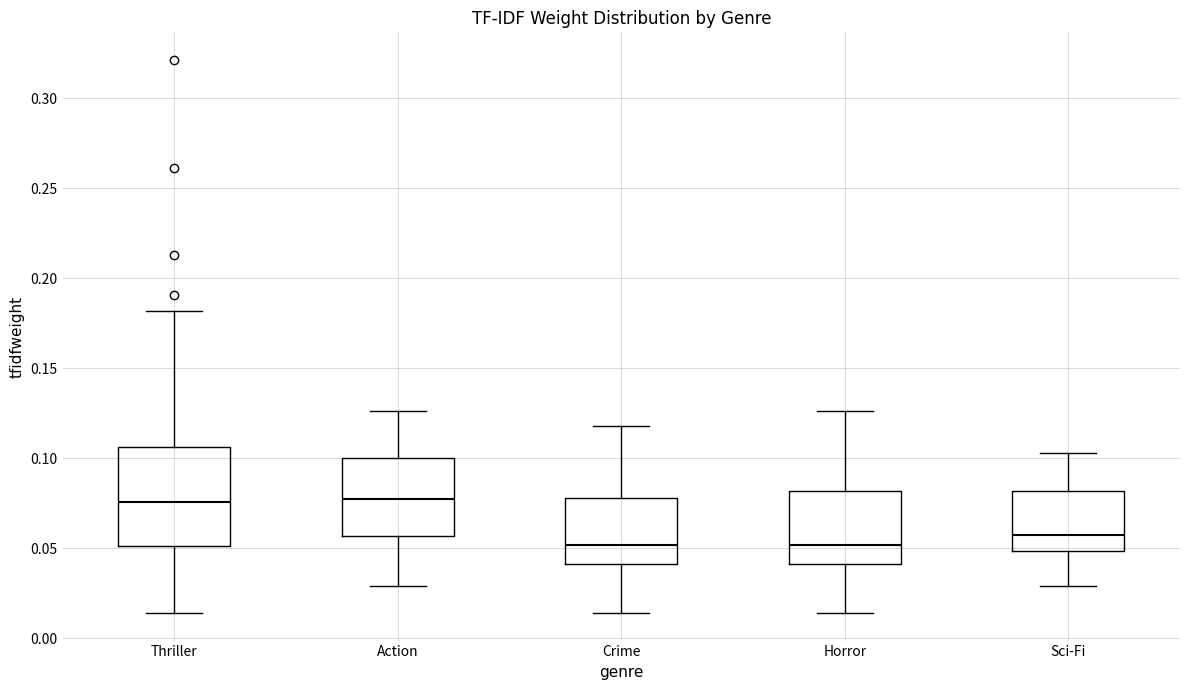

Which box is the tallest, from its lower edge to its upper edge?

Thriller